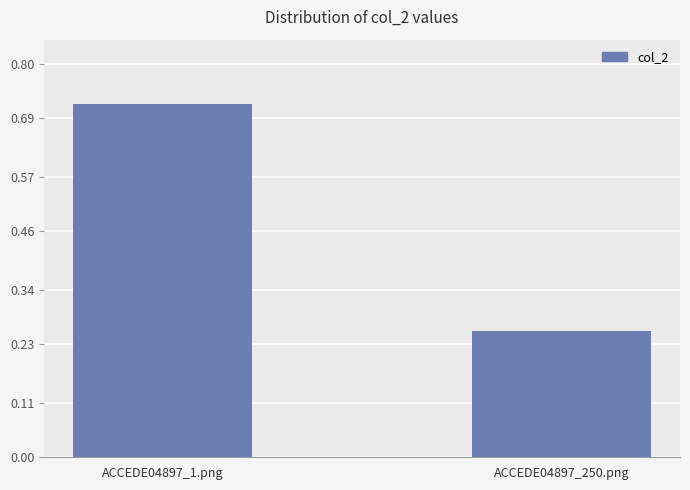

Is it true that the value at ACCEDE04897_1.png is 0.4?

False